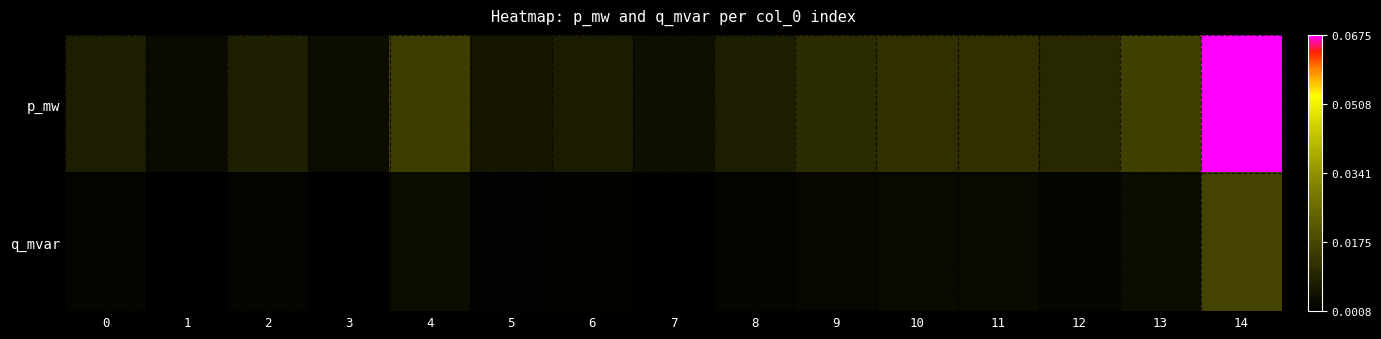

What is the maximum value shown in the chart?

0.1